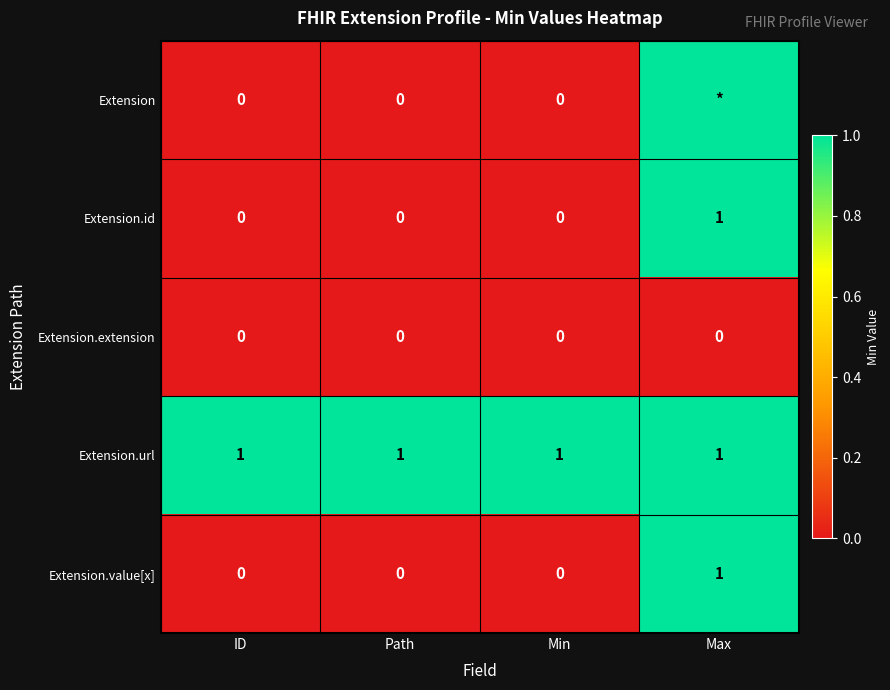

Is the value of Extension.extension at Path greater than the value of Extension.url at Min?

No